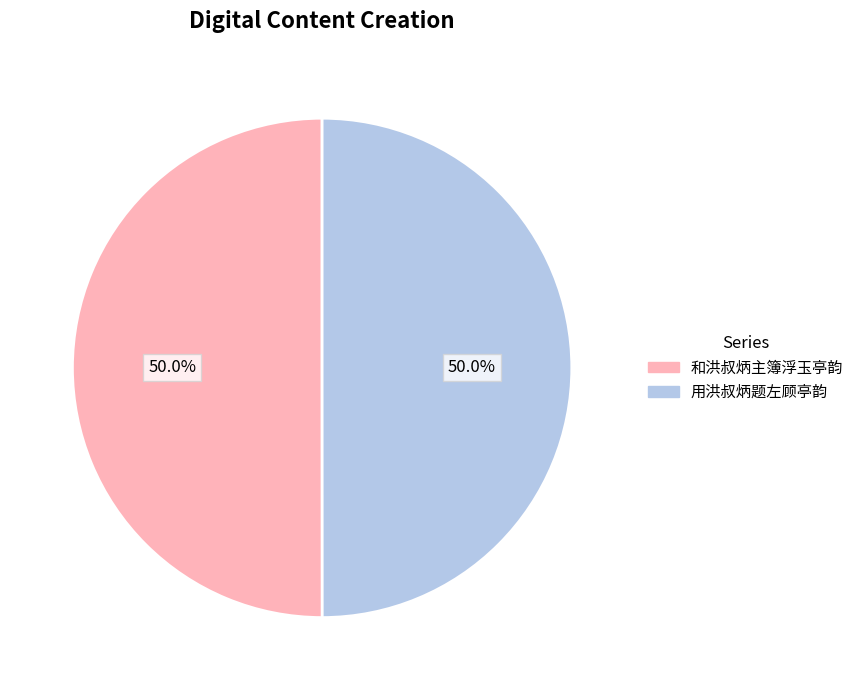

What portion of the pie excludes 和洪叔炳主簿浮玉亭韵?

50.0%